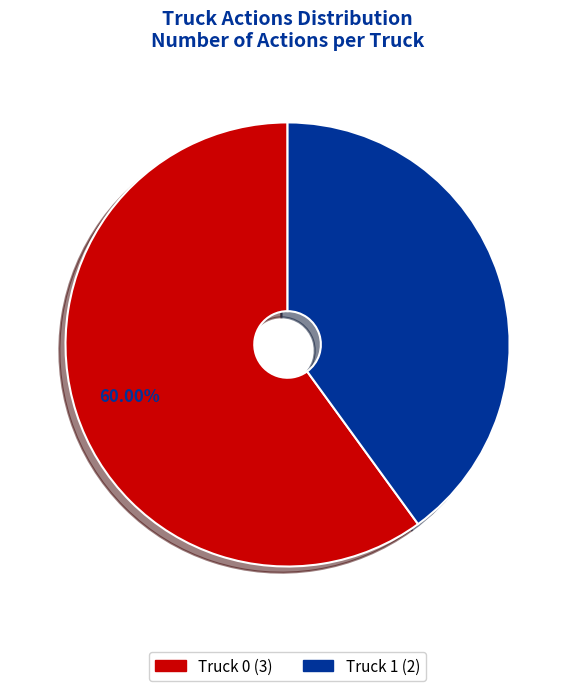

Approximately how many times larger is the value at Truck 0 compared to Truck 1?

1.5